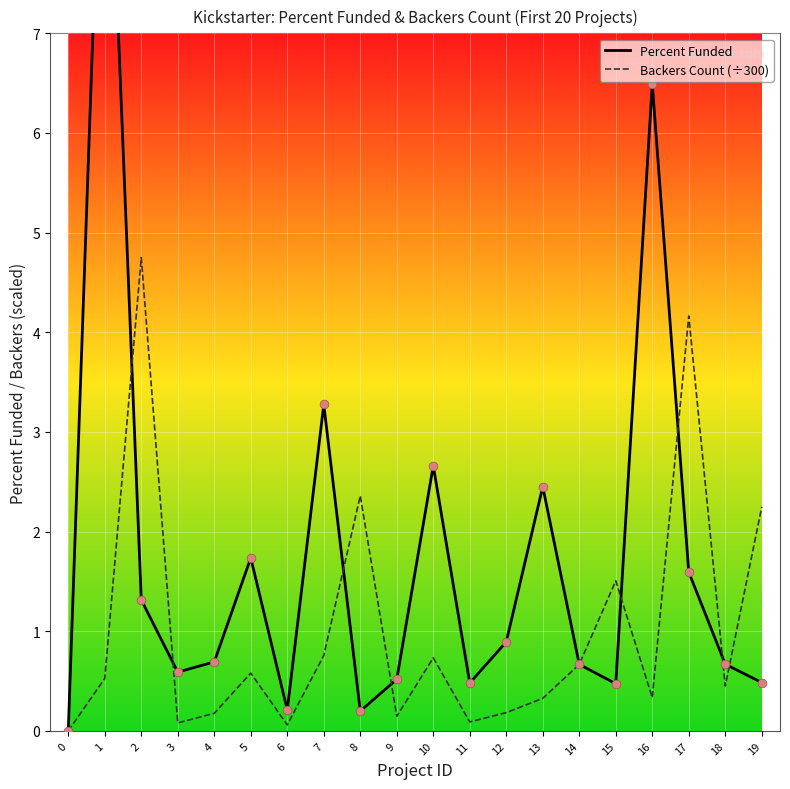

What are all the series names shown in the legend?

Percent Funded, Backers Count (÷300)